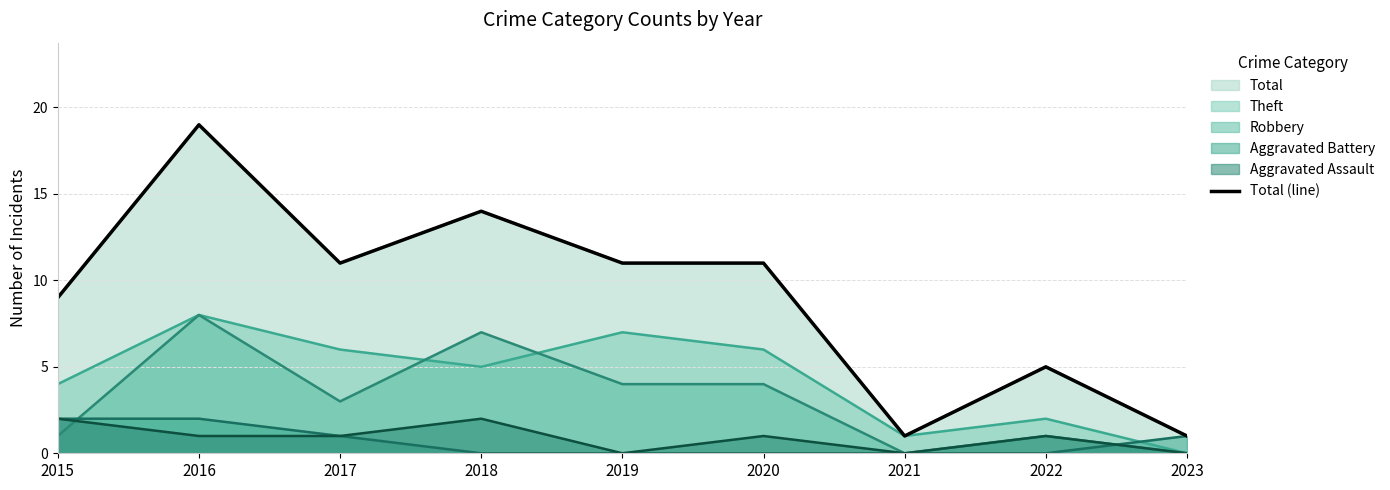

True or false: the data shows 2 at 2021.

False